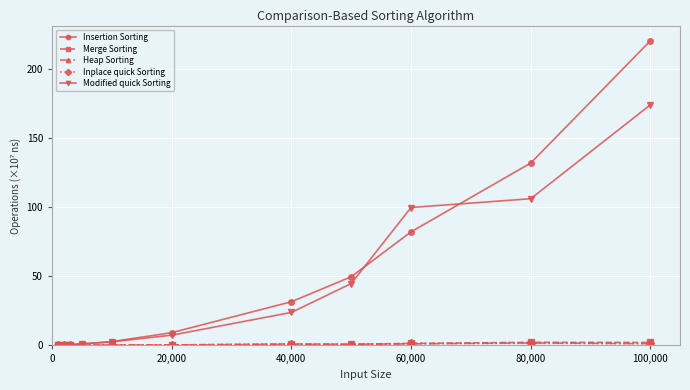

How many series are shown in this chart?

5